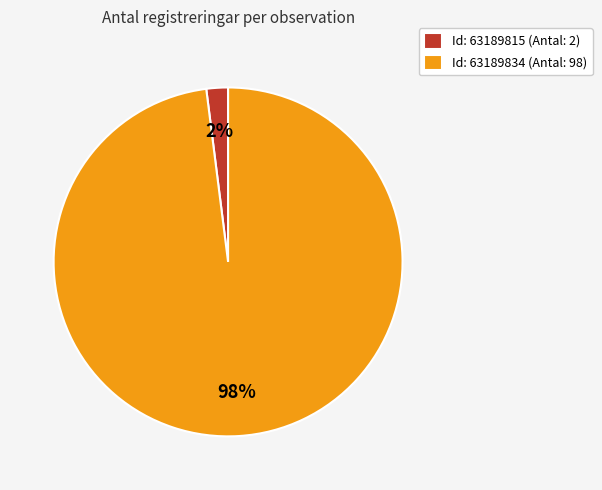

Is it true that Id: 63189834 (Antal: 98) is 85% of the pie?

False